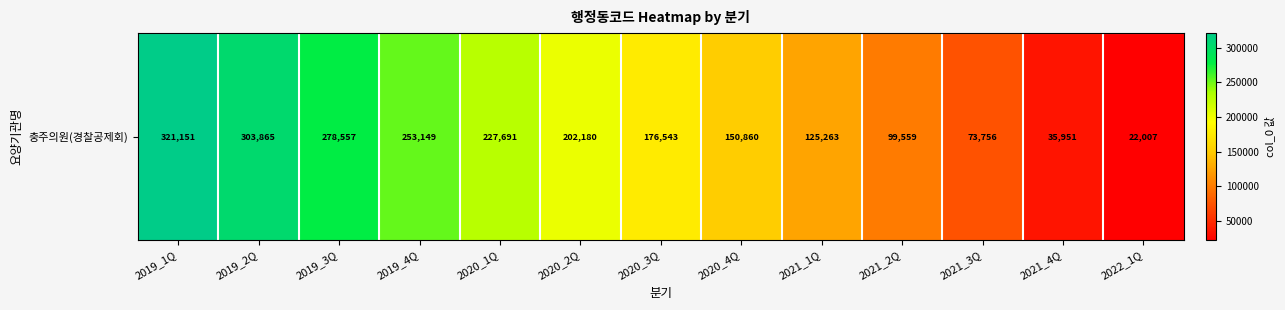

The value at 2019_2Q is 487458. True or false?

False